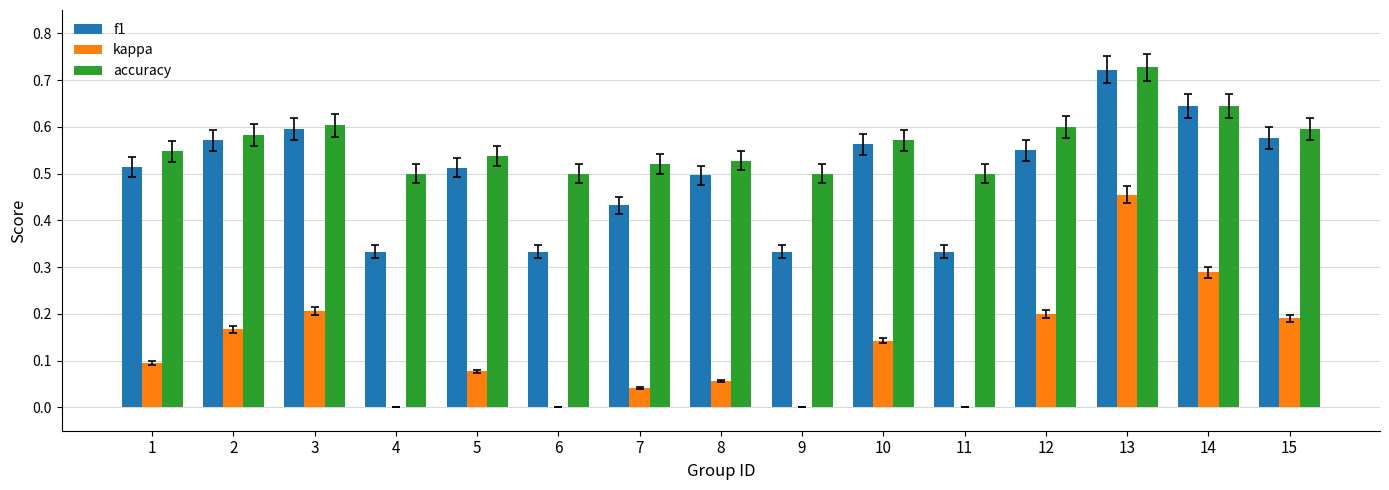

Which series has the largest total across all categories?

accuracy